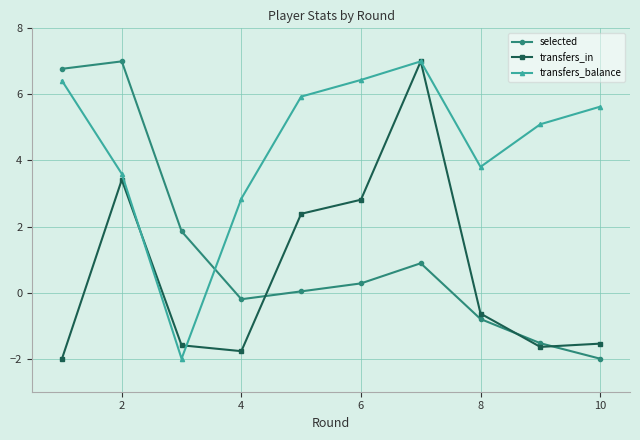

True or false: transfers_balance and selected cross at least once.

True